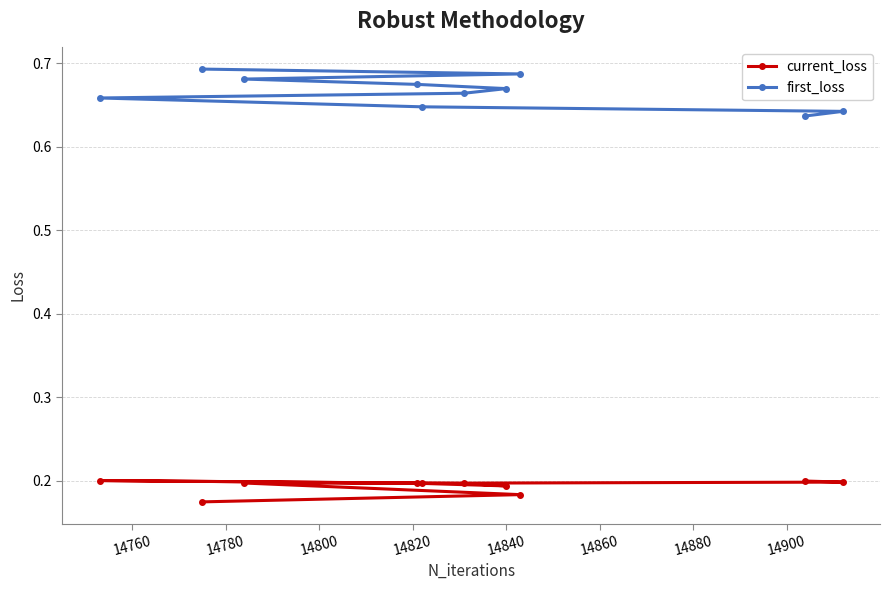

What is the value of the first_loss point at the 9th from the left?

0.6